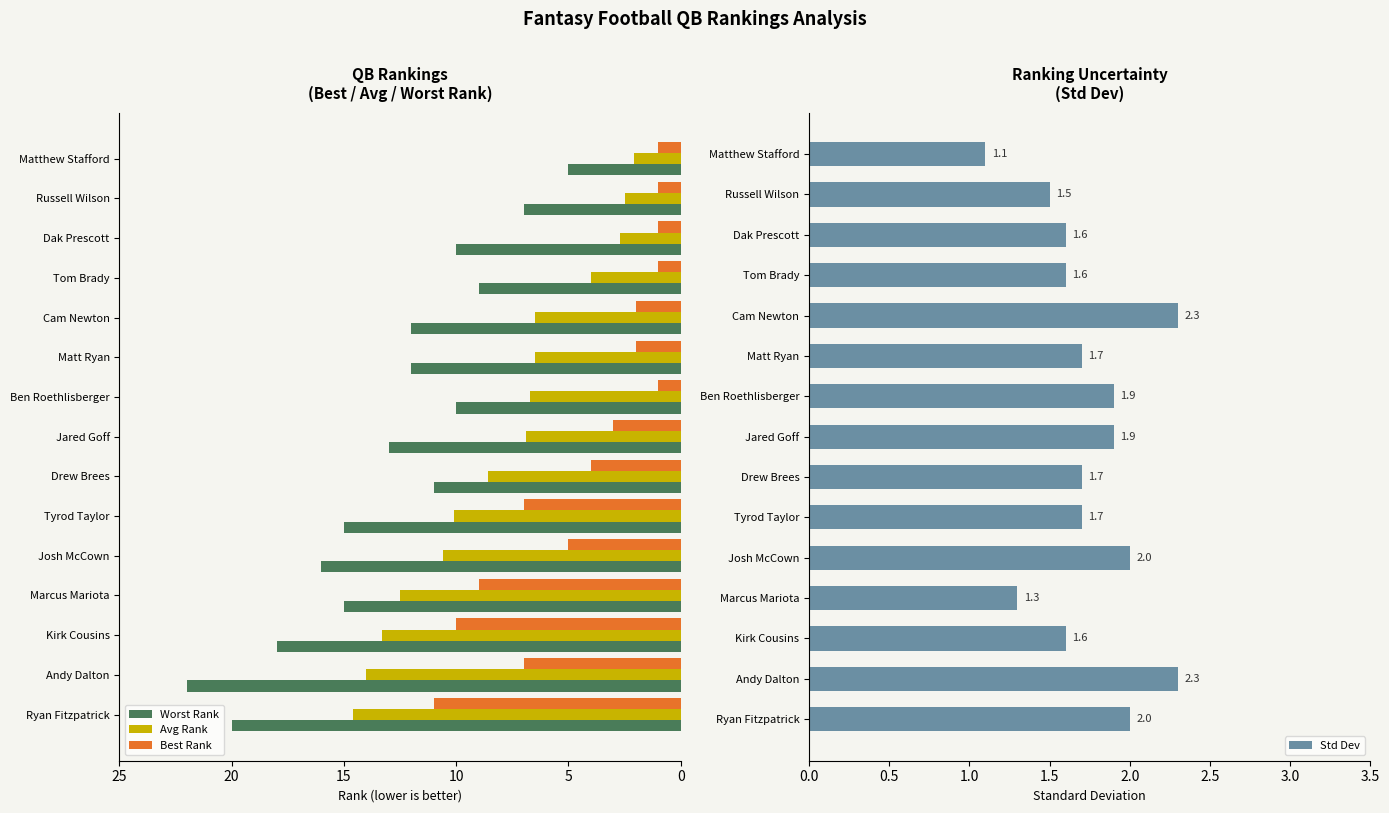

What is the average value of the Worst Rank series?

13.0